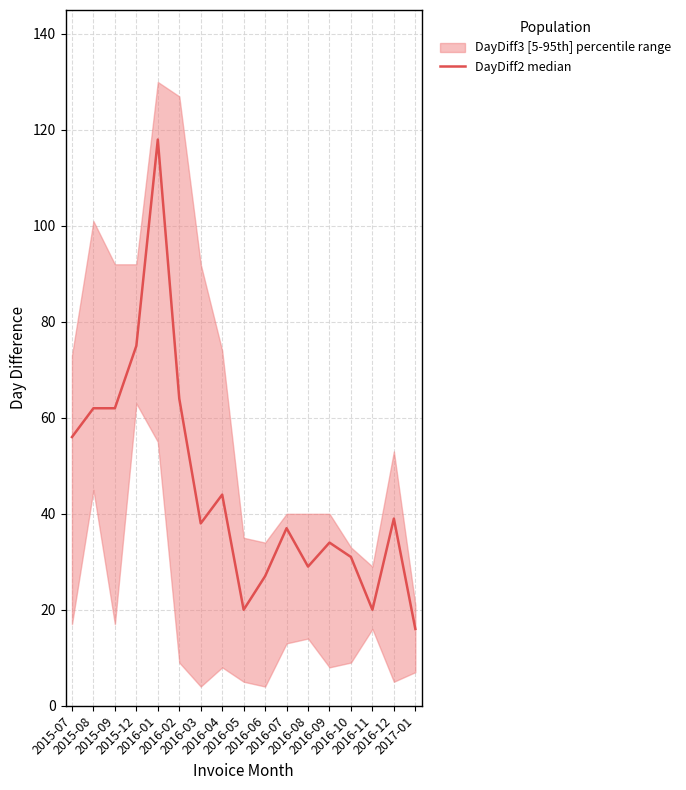

Rank the categories by value from highest to lowest.

2016-01, 2015-12, 2016-02, 2015-08, 2015-09, 2015-07, 2016-04, 2016-12, 2016-03, 2016-07, 2016-09, 2016-10, 2016-08, 2016-06, 2016-05, 2016-11, 2017-01